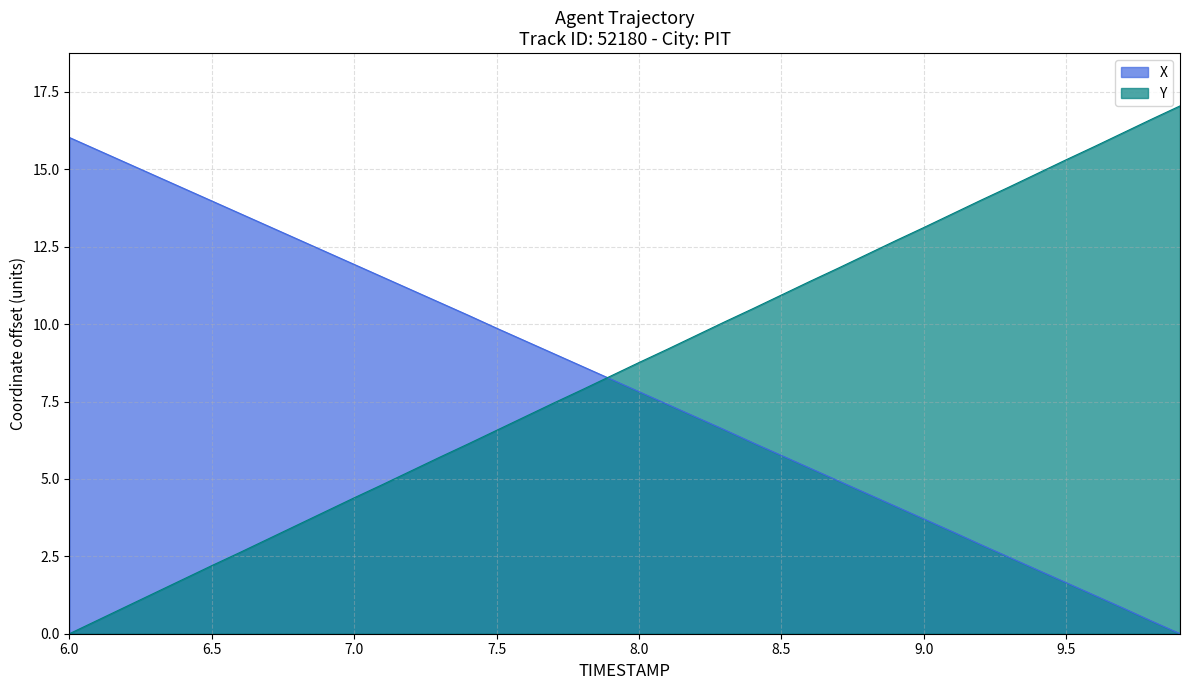

What is the spread (max minus min) of values at 6.0?

16.0